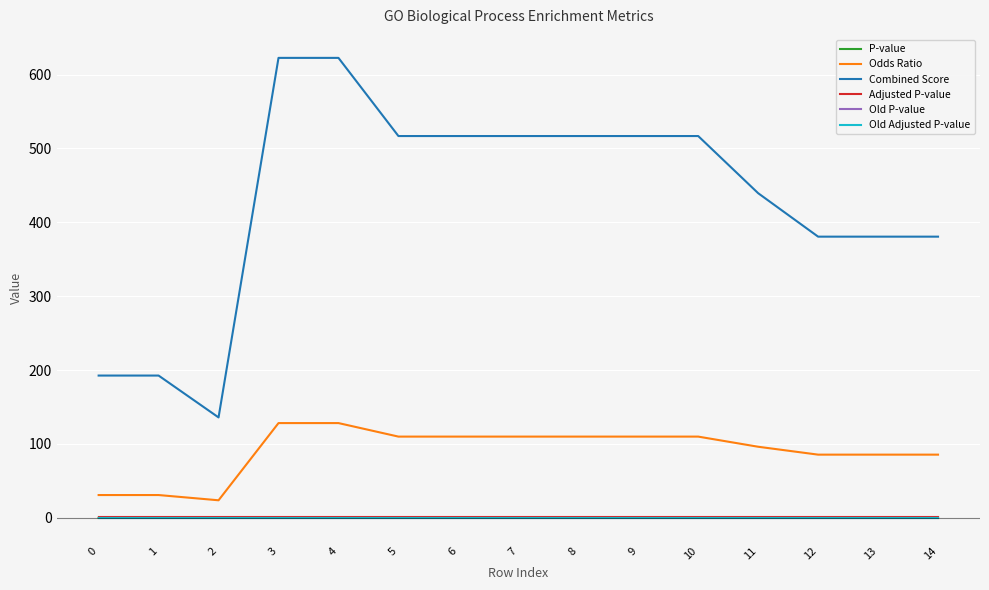

What is the value of the Odds Ratio point at the 5th from the left?

128.2